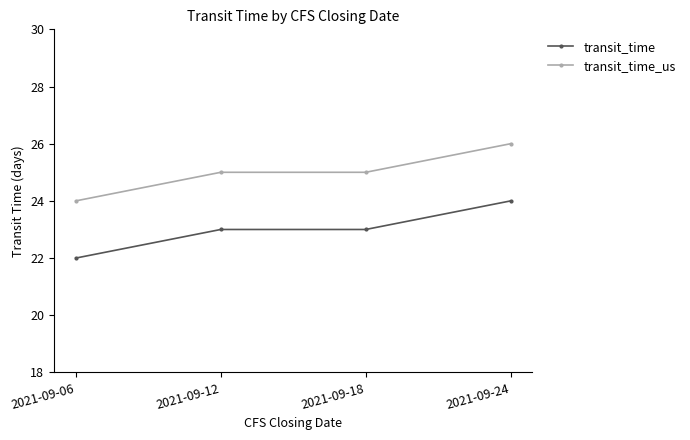

True or false: transit_time_us has more than 2 points higher than both neighbors.

False